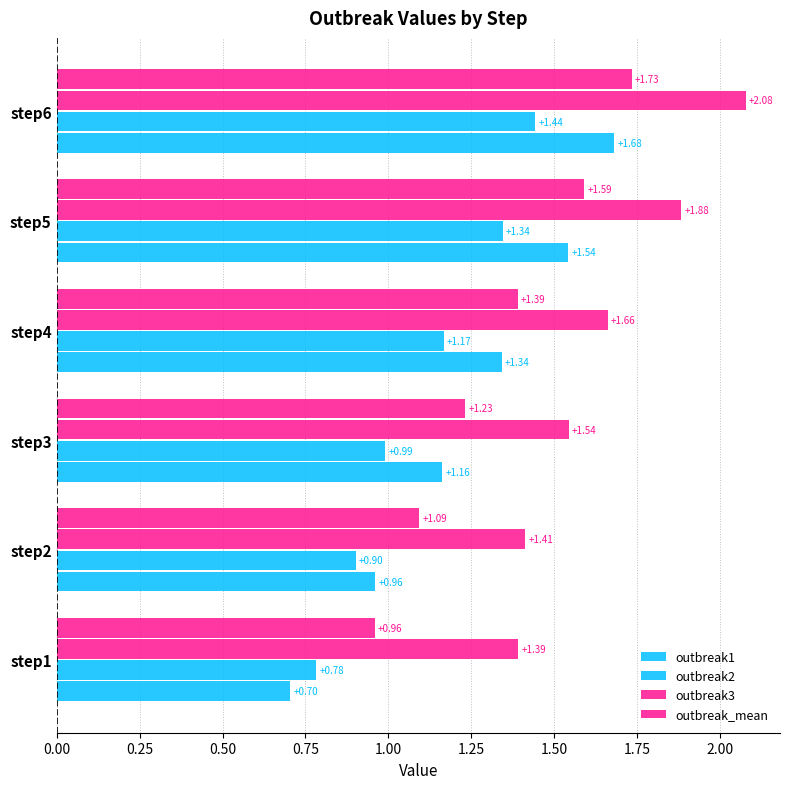

Rank the series by their average value, from lowest to highest.

outbreak2, outbreak1, outbreak_mean, outbreak3